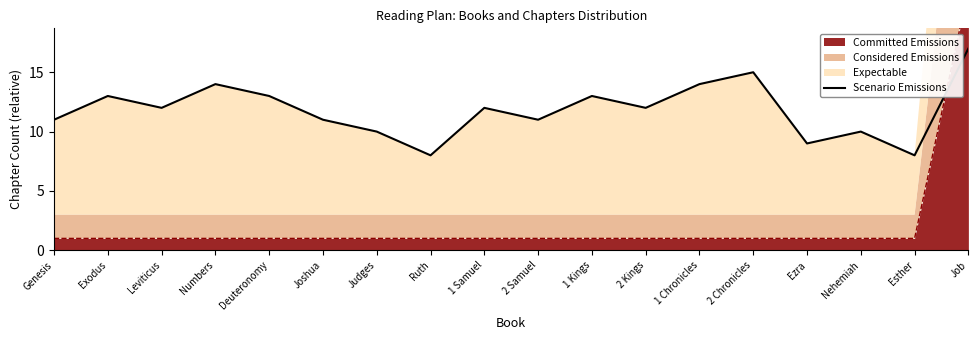

Between 2 Kings and Job, which is larger?

Job